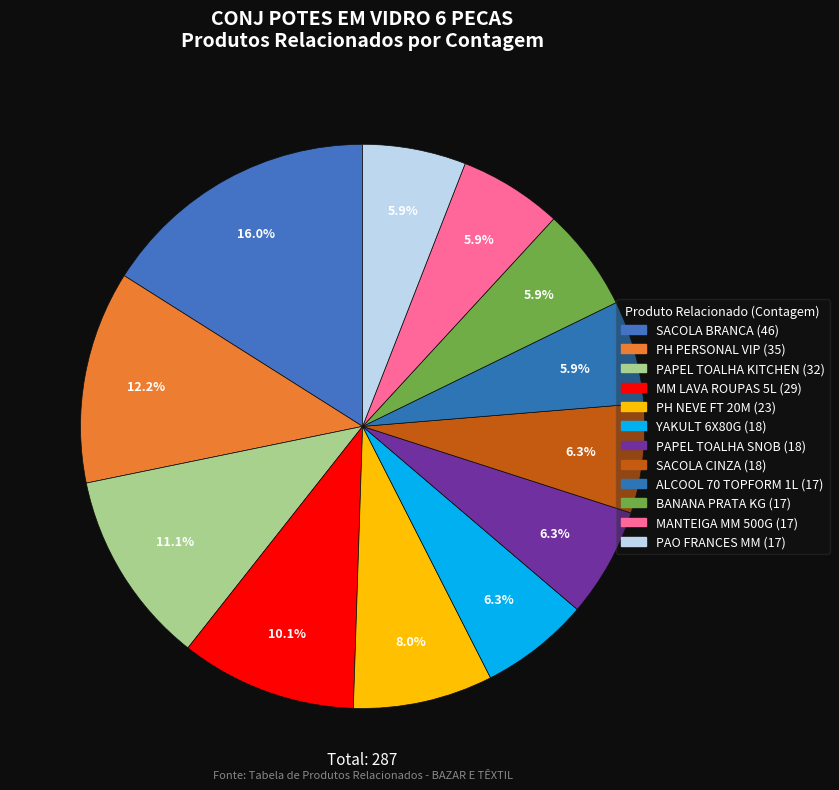

How many segments does this pie chart have?

12